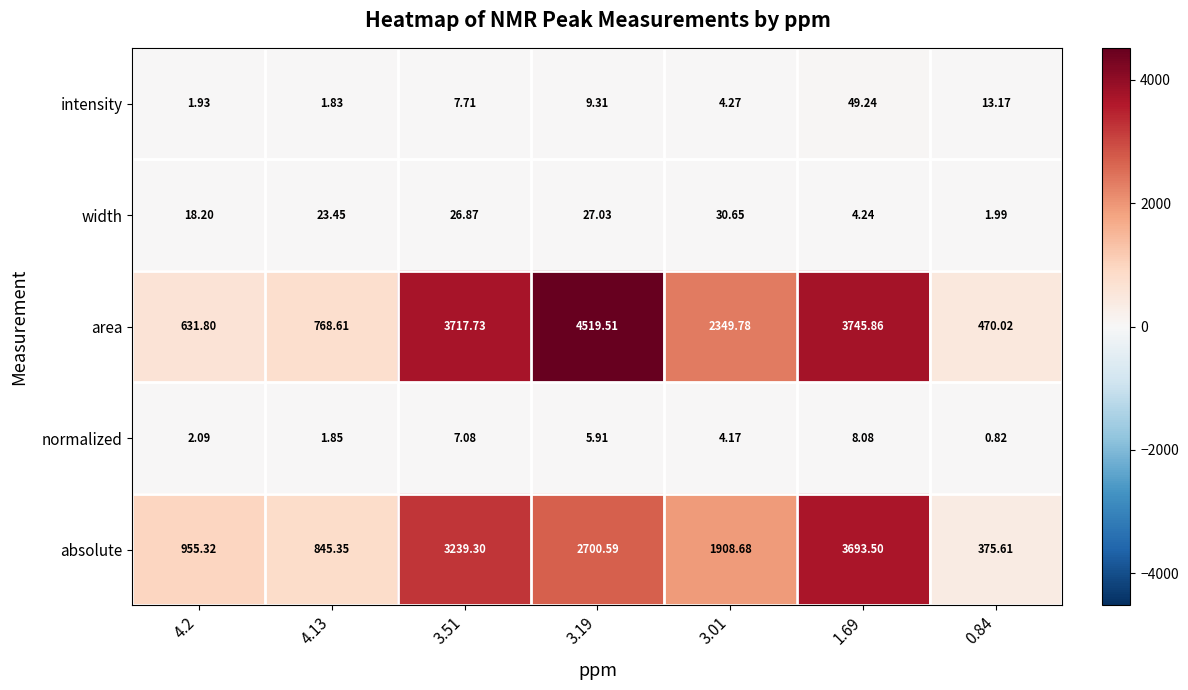

At 4.2, list the series in order from largest to smallest.

absolute, area, width, normalized, intensity